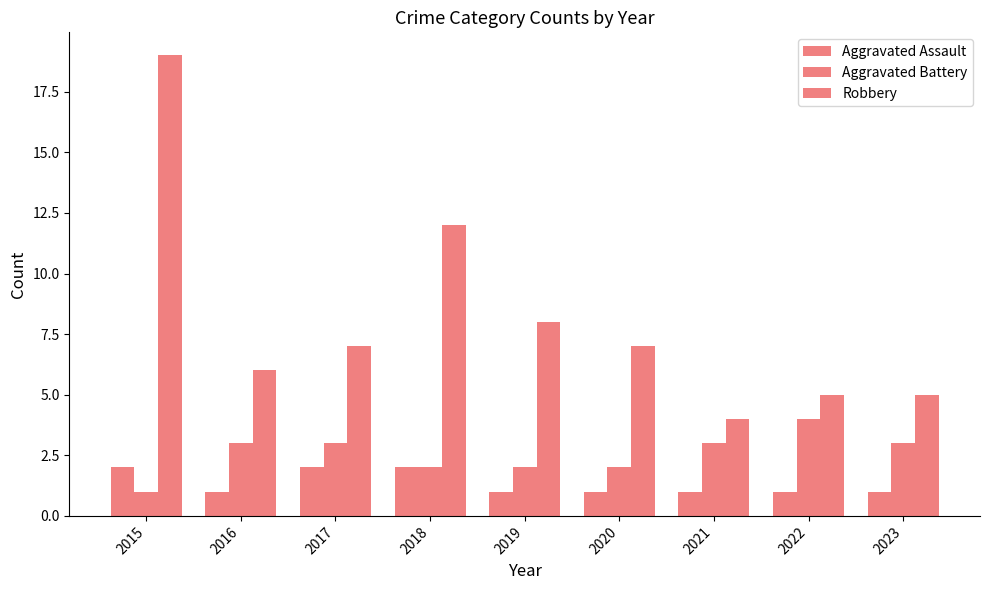

Reading right to left, list all the values displayed in this chart.

Aggravated Assault: 2023=1	2022=1	2021=1	2020=1	2019=1	2018=2	2017=2	2016=1	2015=2
Aggravated Battery: 2023=3	2022=4	2021=3	2020=2	2019=2	2018=2	2017=3	2016=3	2015=1
Robbery: 2023=5	2022=5	2021=4	2020=7	2019=8	2018=12	2017=7	2016=6	2015=19